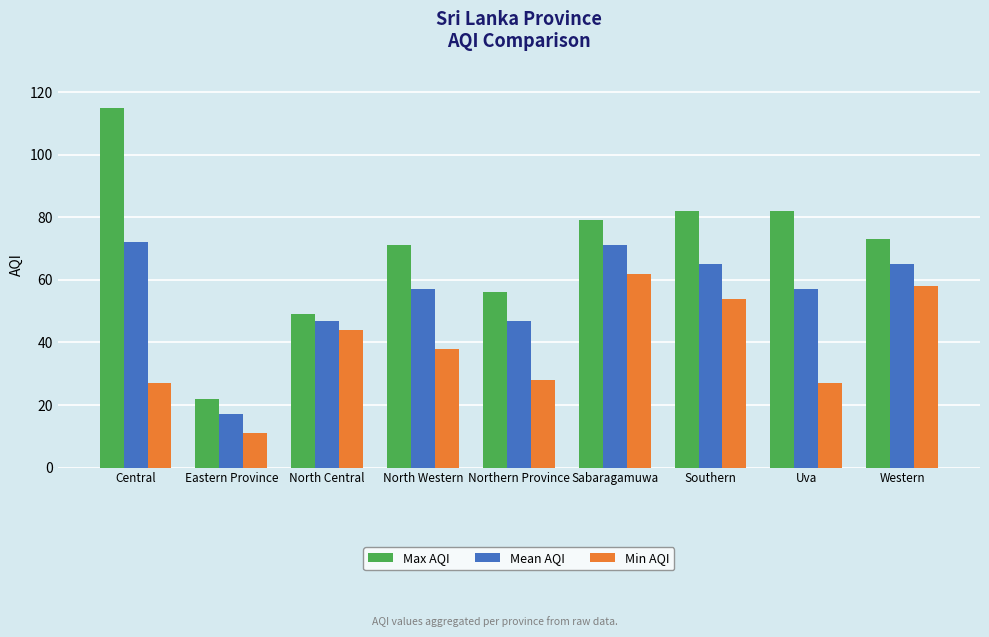

What are all the series names shown in the legend?

Max AQI, Mean AQI, Min AQI